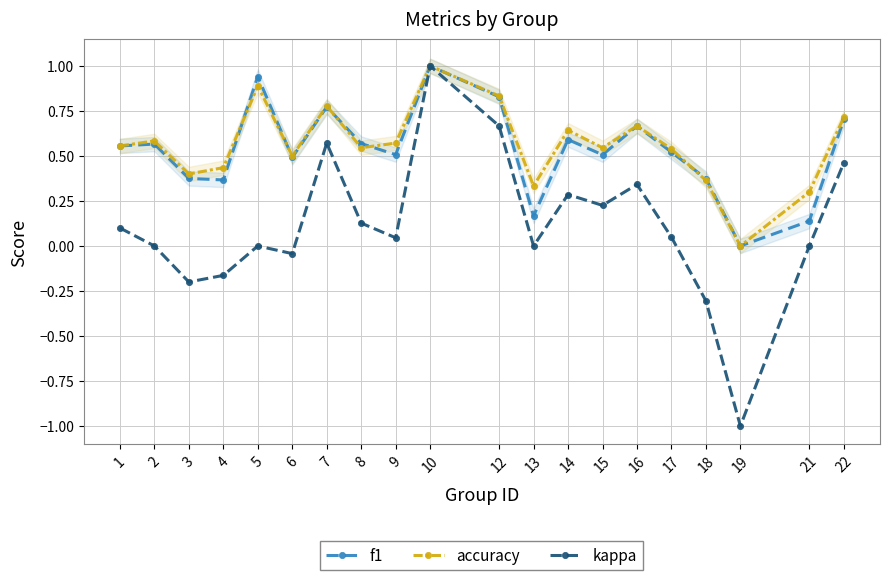

After their last crossing, which series has the higher values: accuracy or f1?

f1